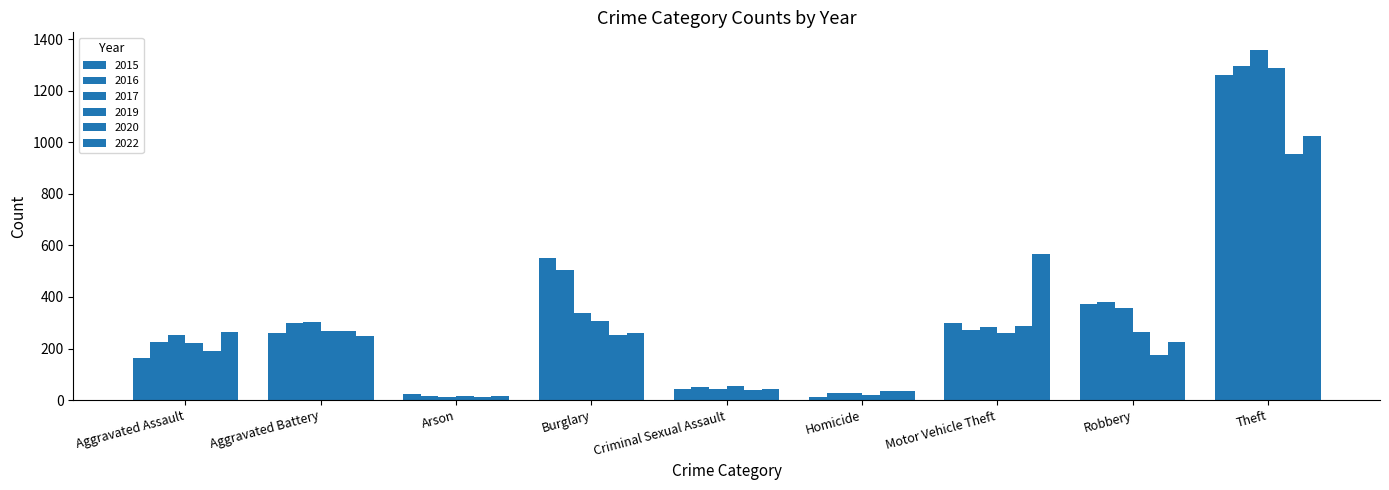

What value does the 2022 series have at Theft?

1023